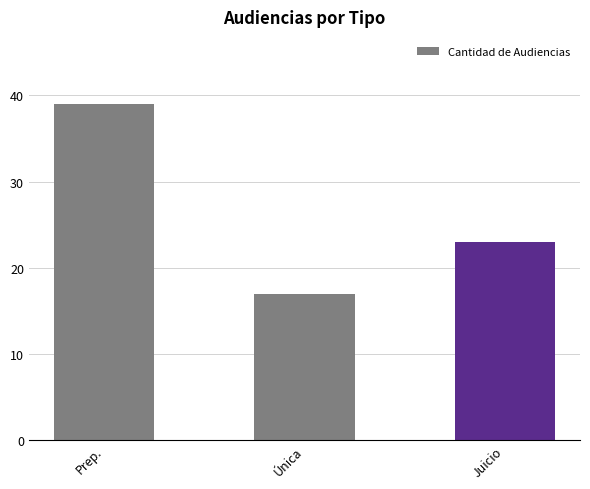

The chart shows a value of 68 at Prep.. True or false?

False